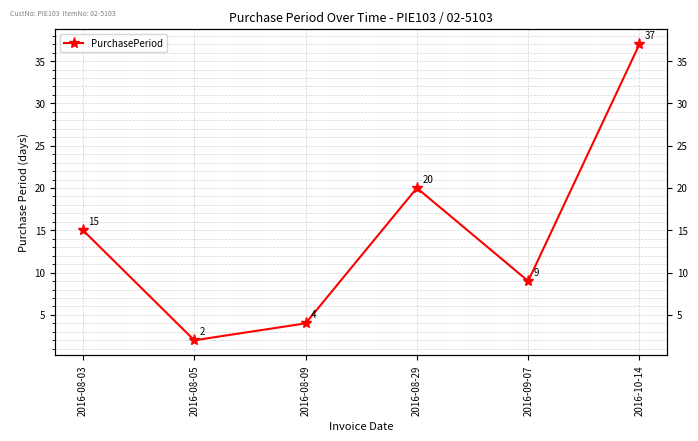

Which category has the highest value across all series?

2016-10-14